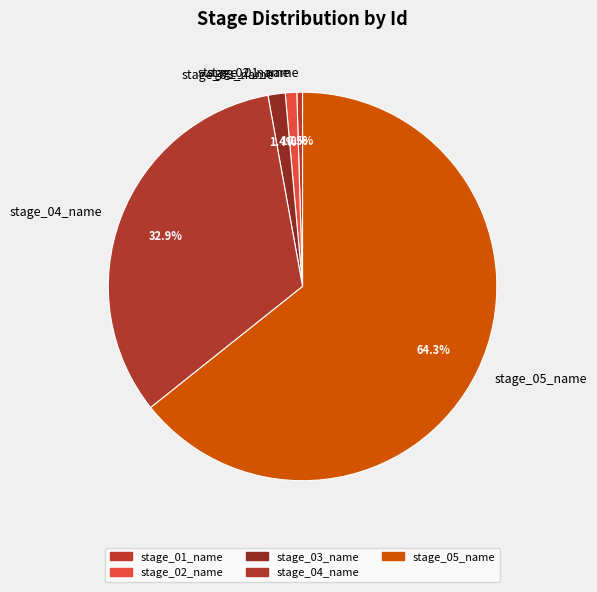

Which slice is the largest?

stage_05_name